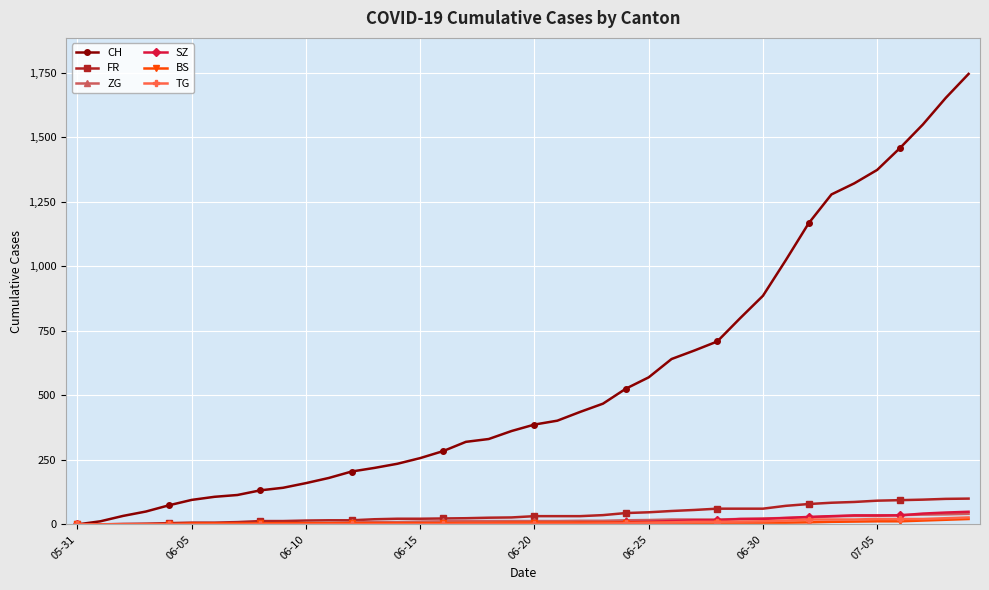

Which series has the widest spread of values?

CH